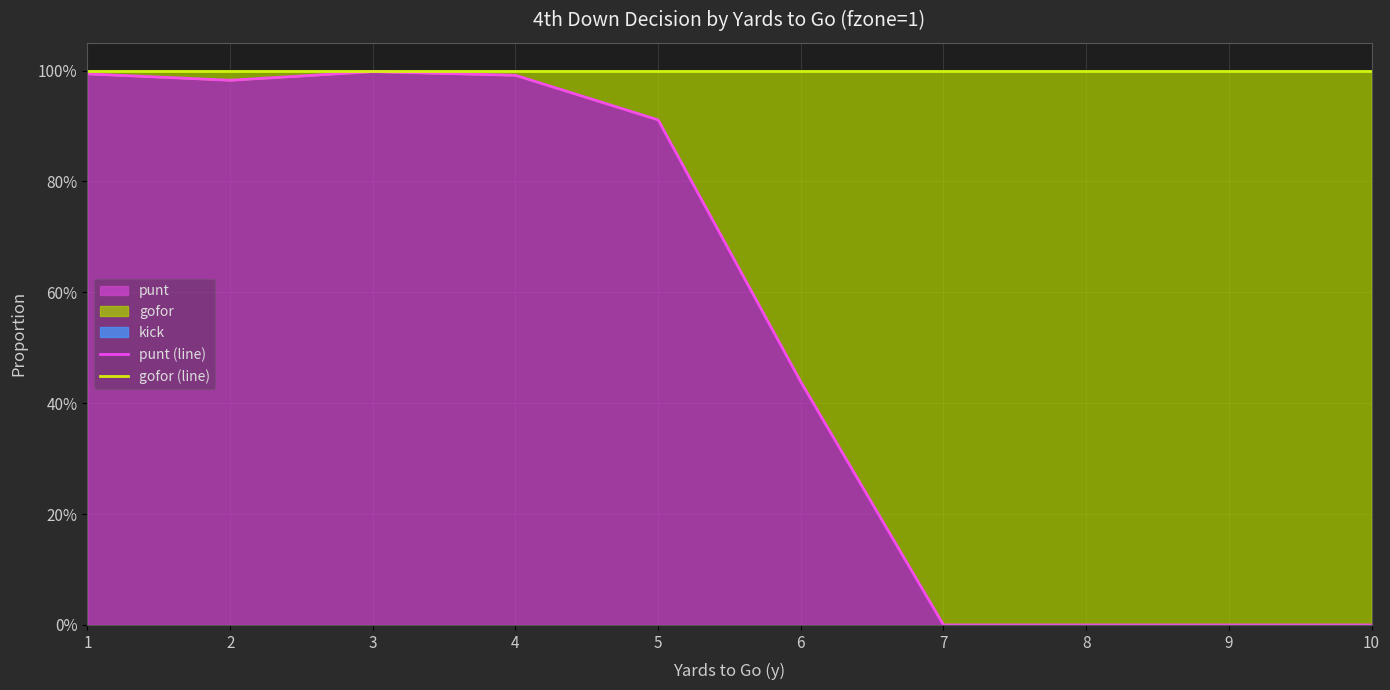

What is the average value of the gofor (line) series?

1.0